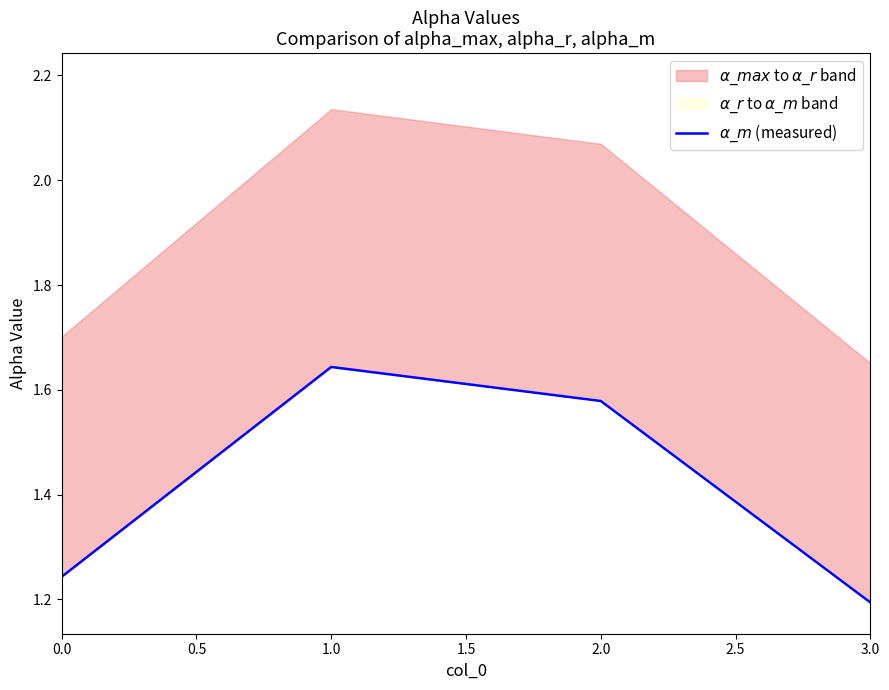

Approximately how many times larger is the value at 2.0 compared to 1.0?

1.0